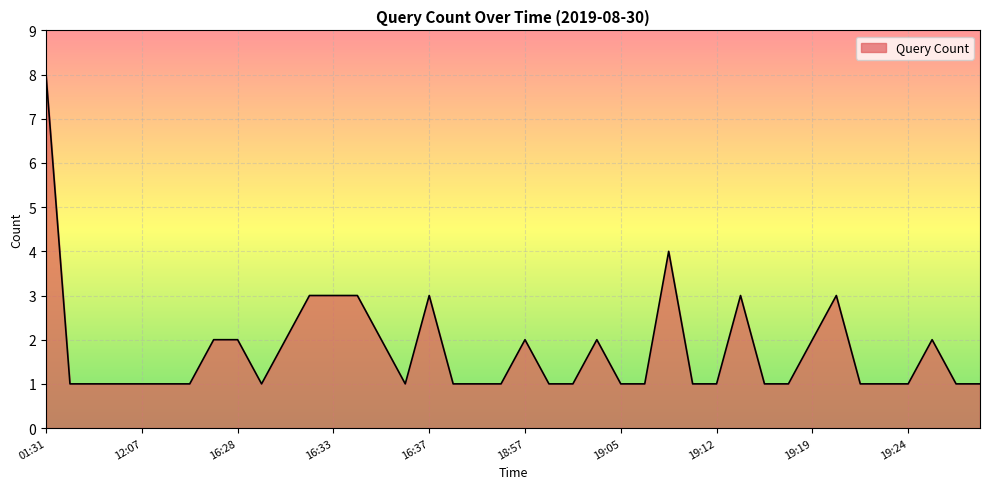

What is the average value?

2